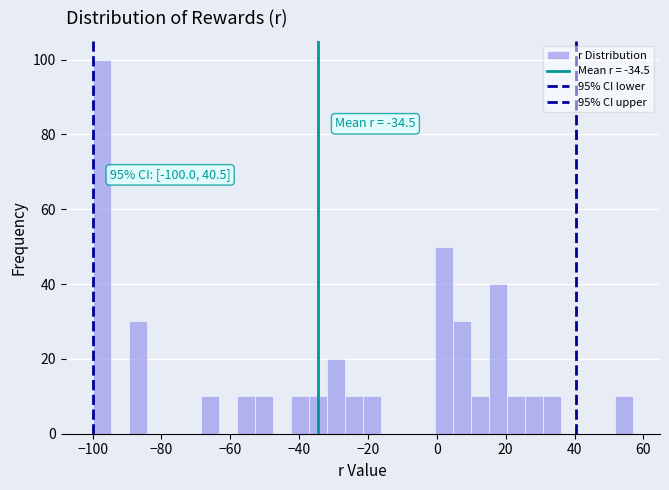

Around what value on the x-axis is the tallest bar? Give the approximate position of its centre, as read against the axis.

-98